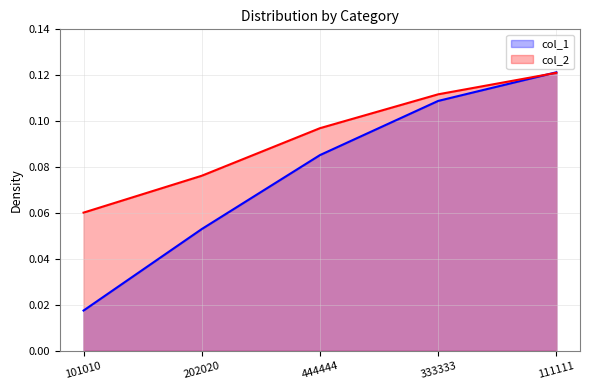

Reading right to left, list all the values displayed in this chart.

col_1: 111111=0.1	333333=0.1	444444=0.1	202020=0.1	101010=0.0
col_2: 111111=0.1	333333=0.1	444444=0.1	202020=0.1	101010=0.1